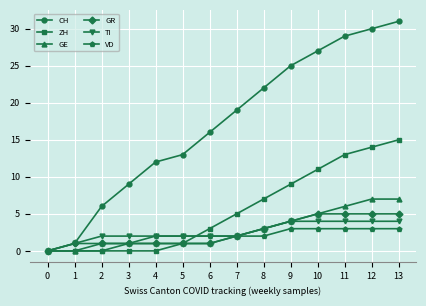

Is this an area chart (filled region under the line)?

No